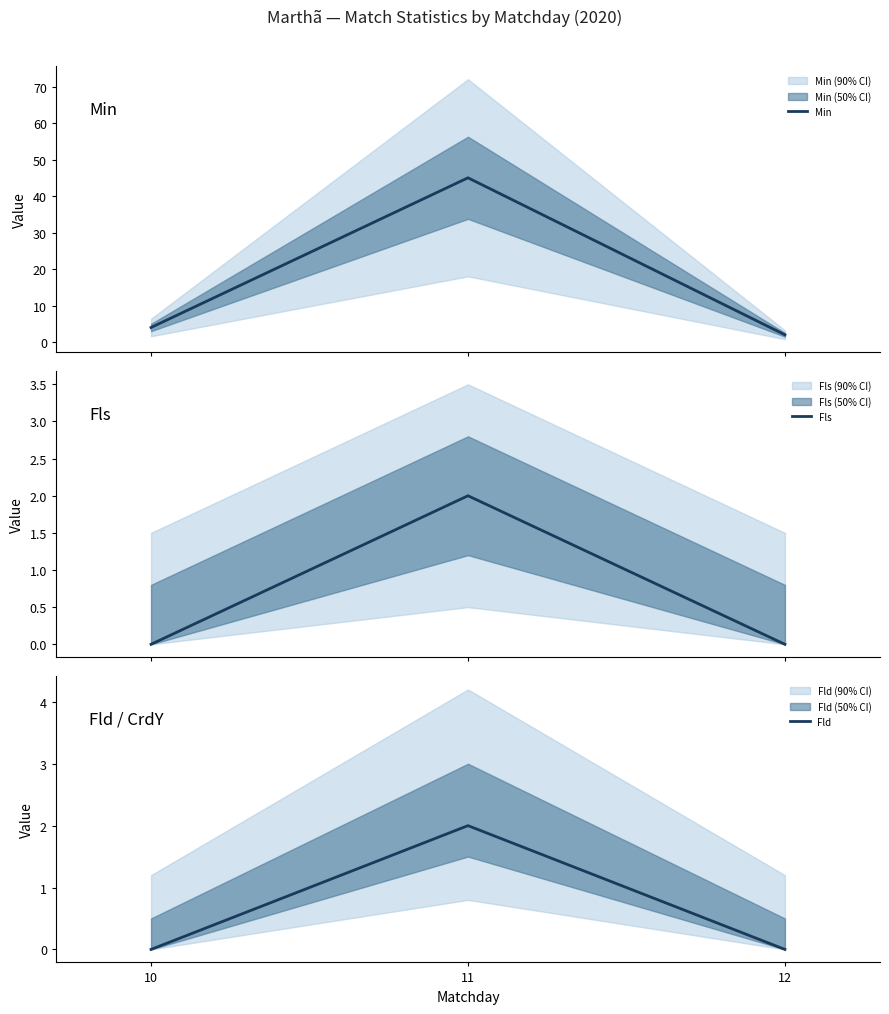

At which label does Min first exceed 4?

11